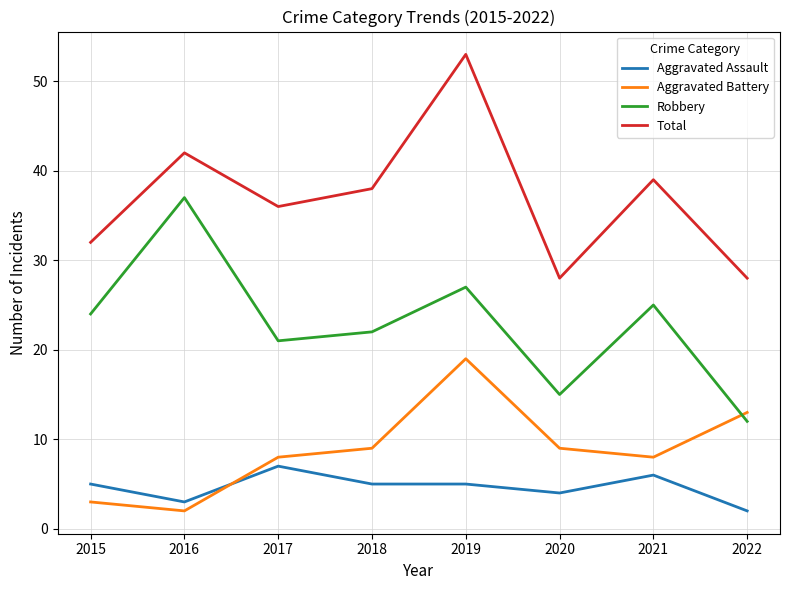

What is the difference between the maximum and minimum values in the Total series?

25